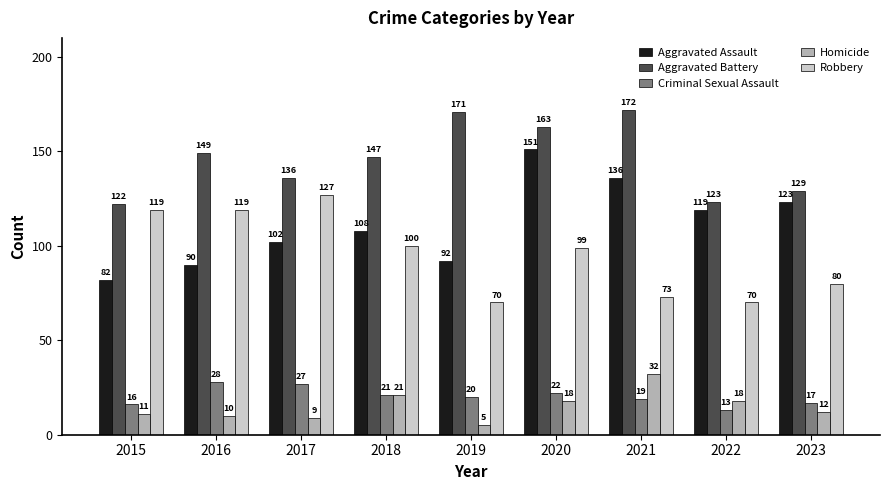

Which category has the lowest value in the Homicide series?

2019